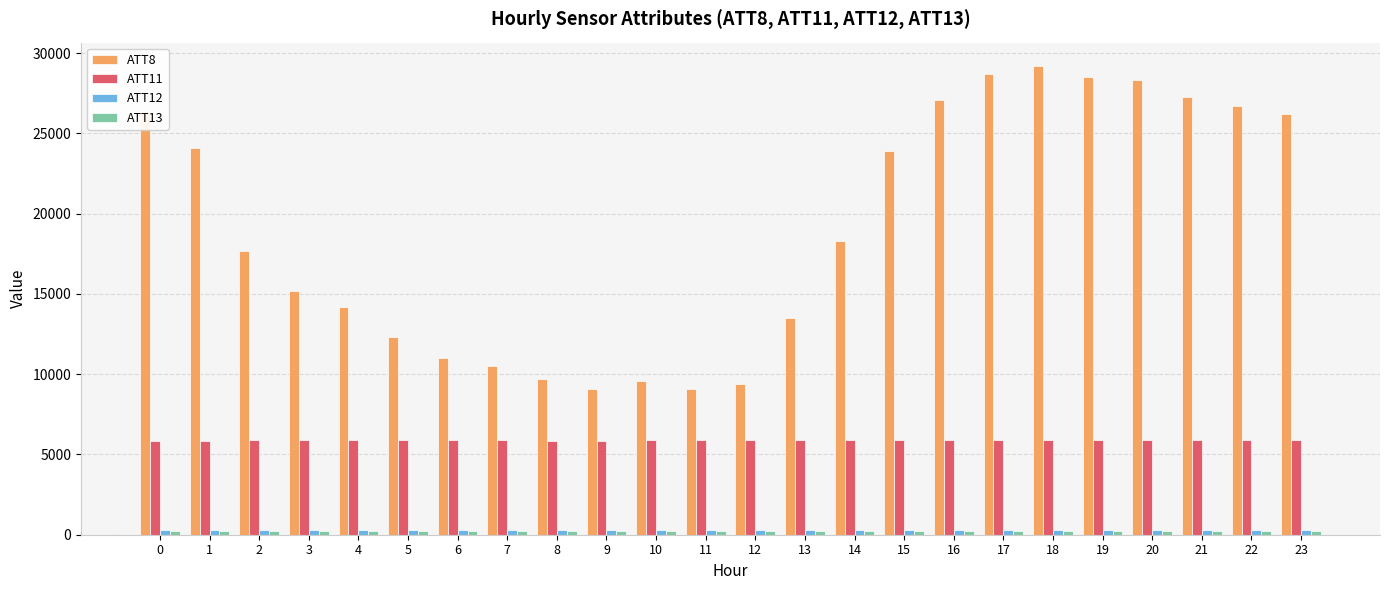

Which series has the largest total across all categories?

ATT8